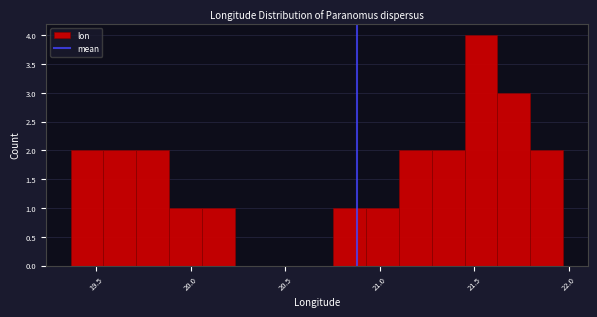

Read against the x-axis, roughly where is the centre of the tallest bar?

21.55